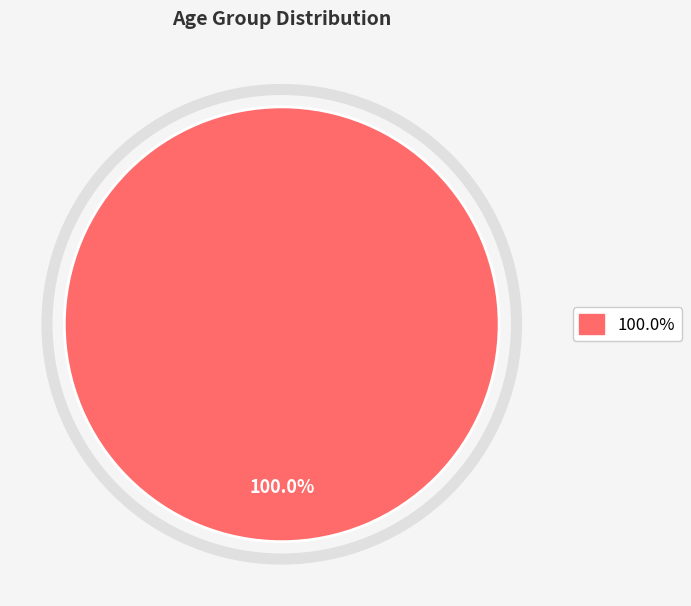

Is there a majority slice in this chart?

Yes